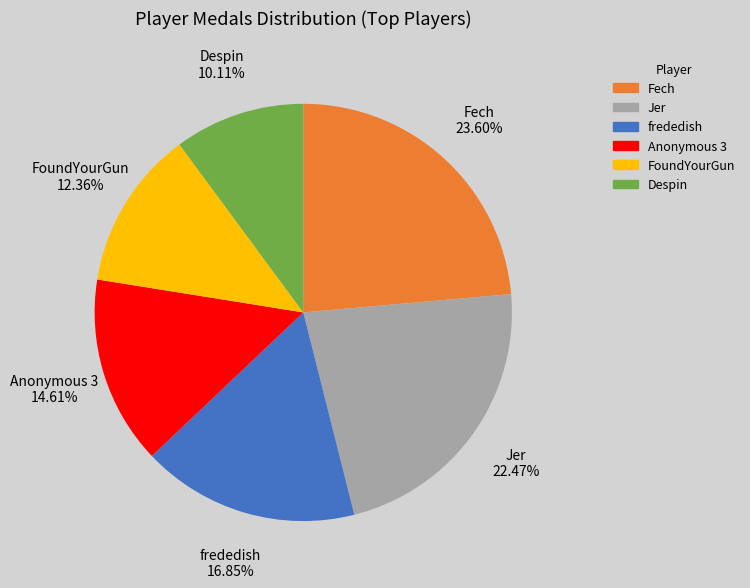

Is there any slice that represents more than half of the pie?

No